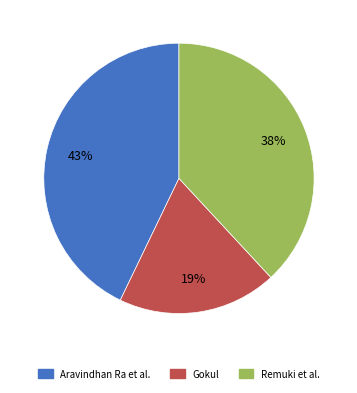

Is there any slice that represents more than half of the pie?

No